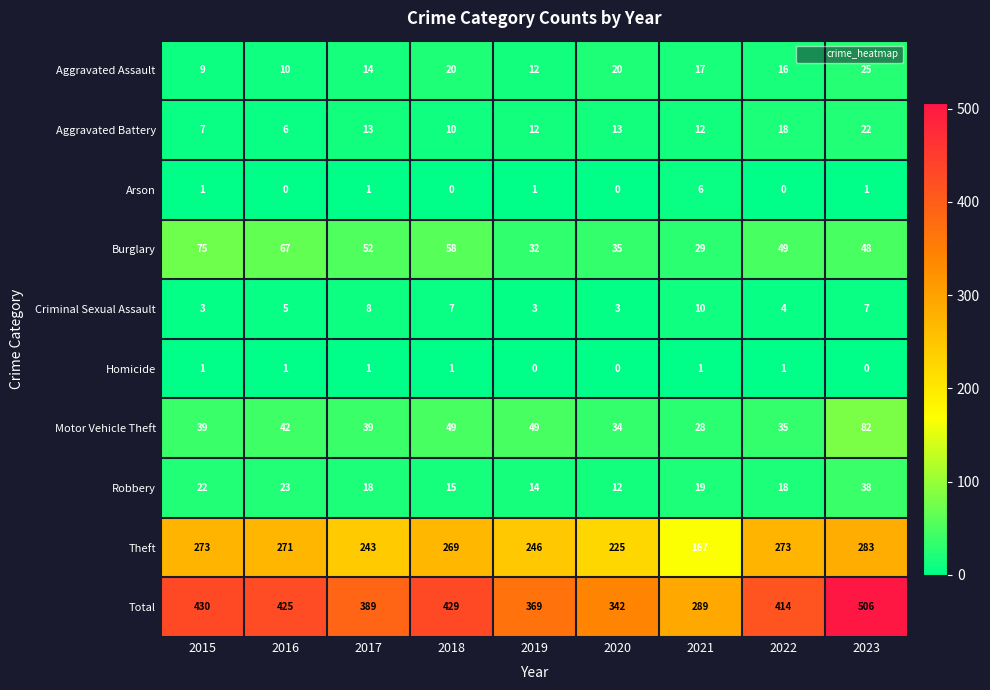

Count the number of data series in this chart.

10